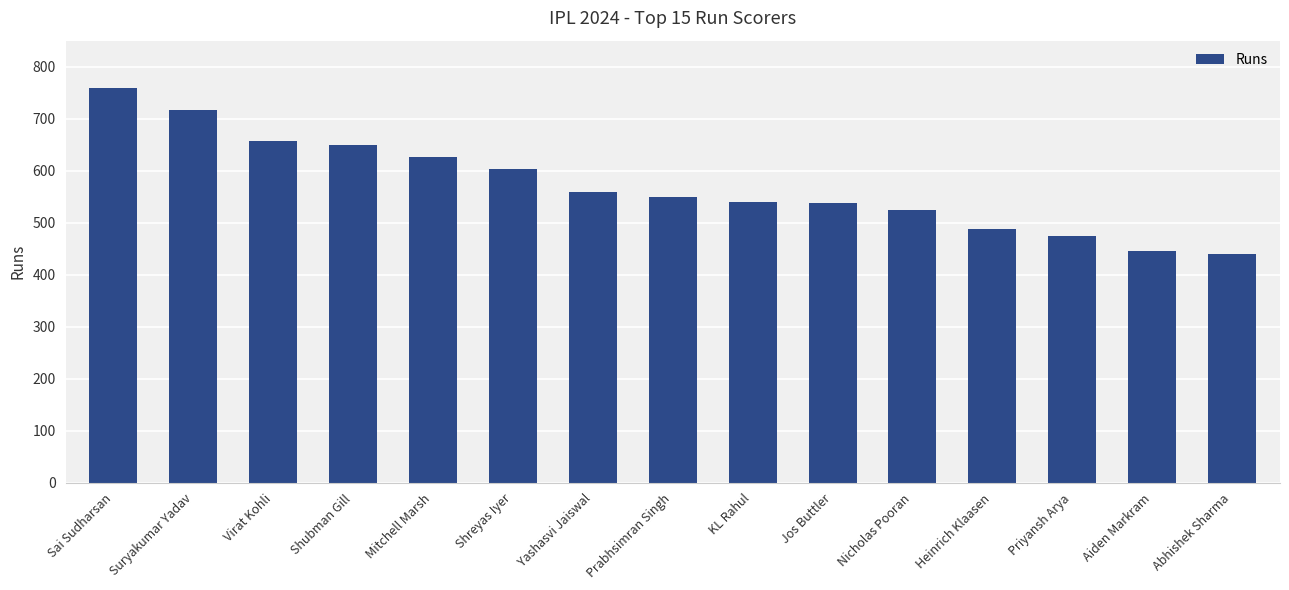

What is the label of the 13th bar from the right?

Virat Kohli